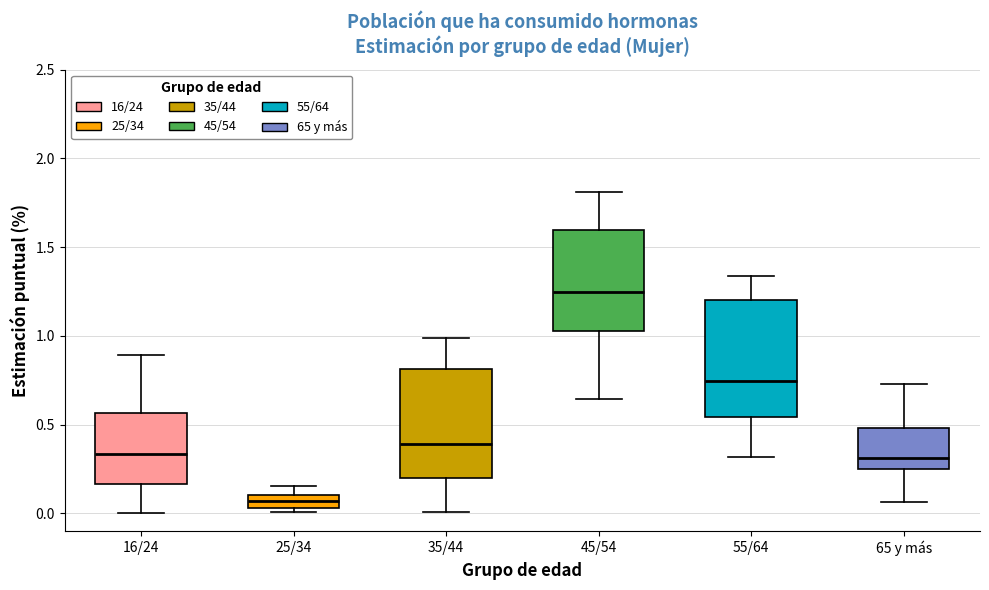

Where does the lower whisker of the box for 45/54 end on the y-axis? The values are not printed on the chart, so give them approximately, as read against the axis.

0.65